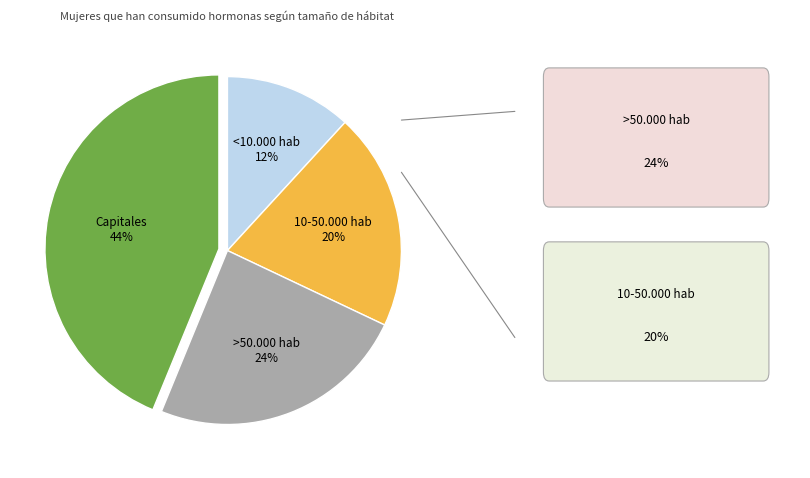

Is it true that >50.000 hab is 18% of the pie?

False